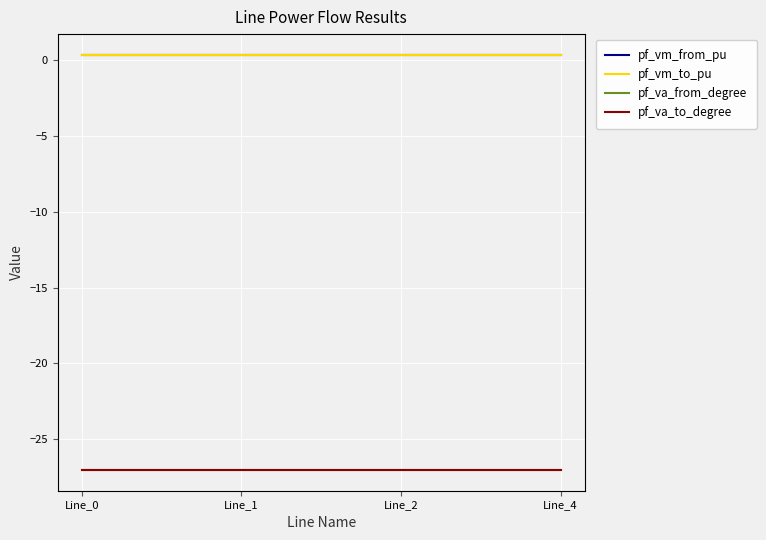

Is the value of pf_va_from_degree at Line_0 greater than the value of pf_va_to_degree at Line_2?

No